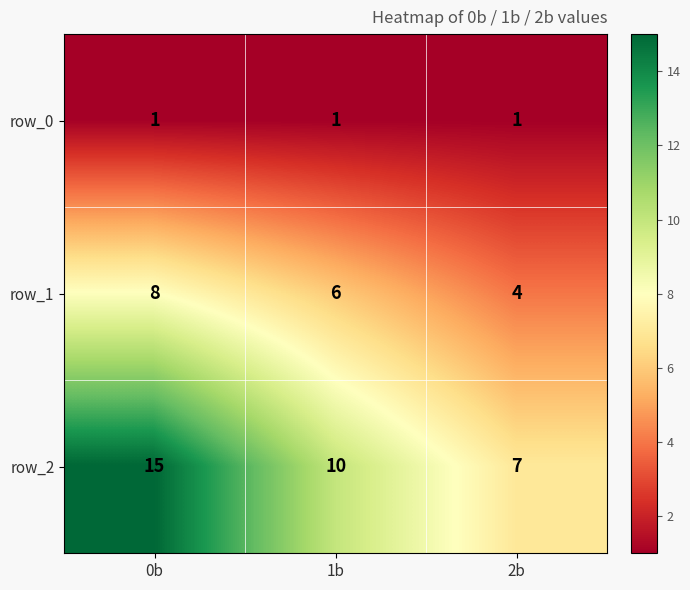

Reading left to right, transcribe all the data shown in this chart.

row_0: 1	1	1
row_1: 8	6	4
row_2: 15	10	7